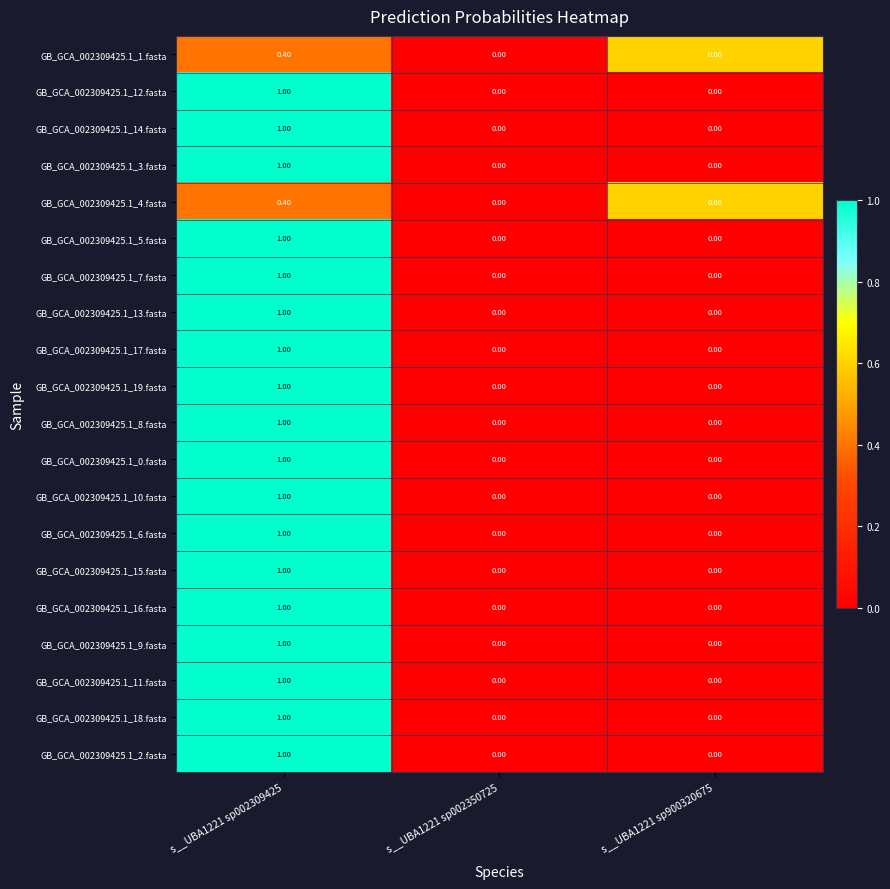

What is the difference between the maximum and minimum values in the GB_GCA_002309425.1_1.fasta series?

0.6